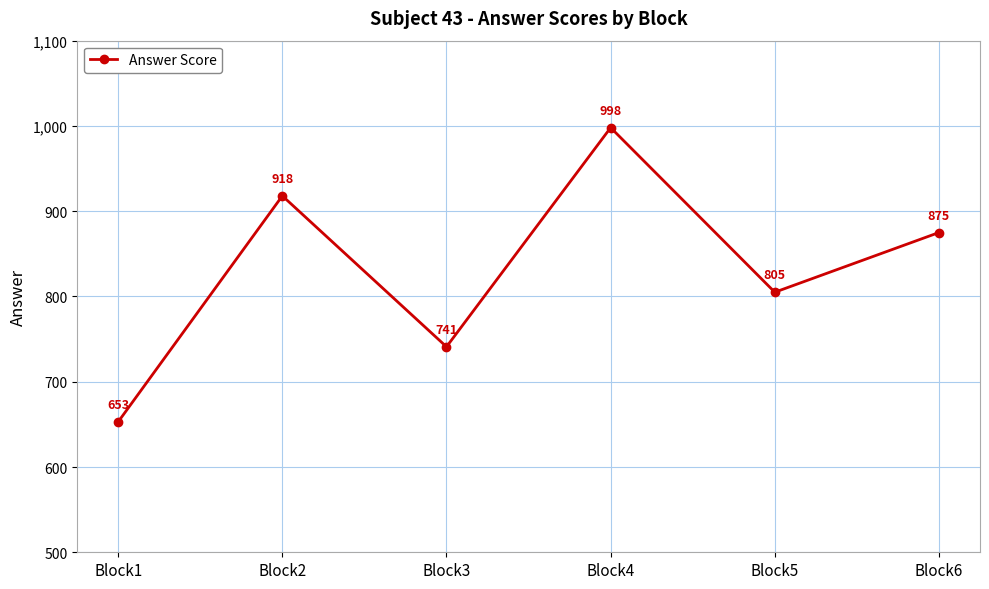

How many lines are shown in the chart?

1